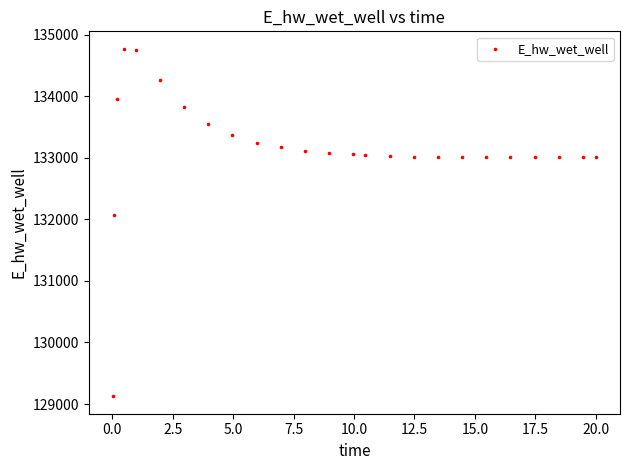

What is the range of X values (max minus min)?

20.0